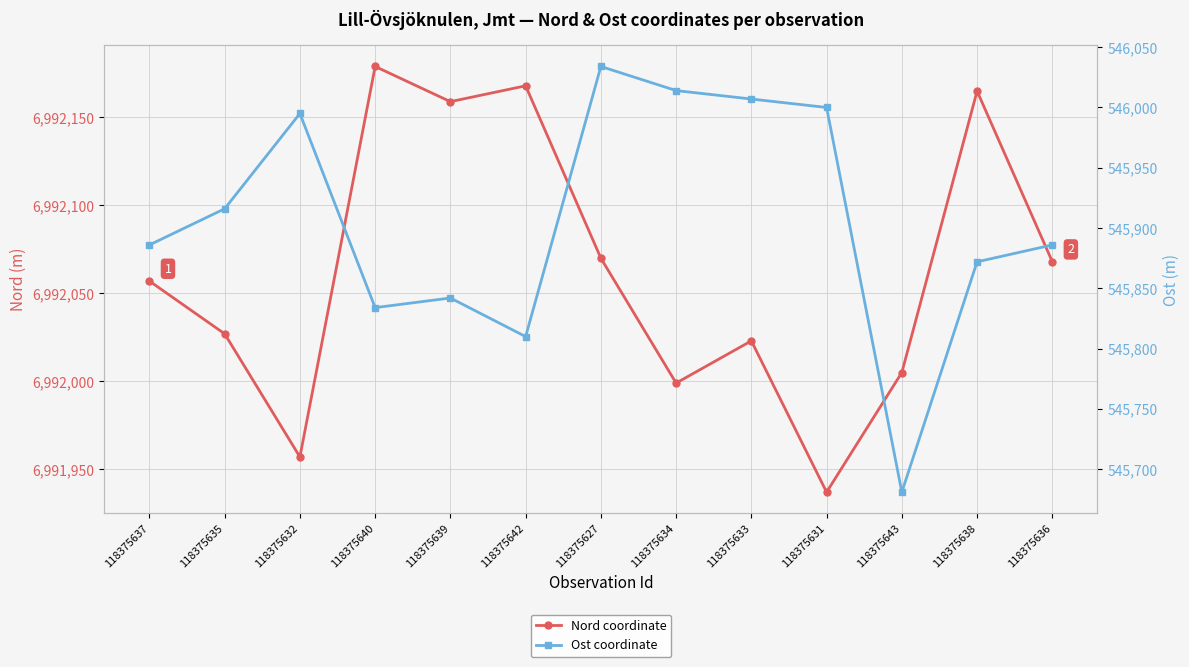

True or false: Nord coordinate and Ost coordinate cross at least once.

False